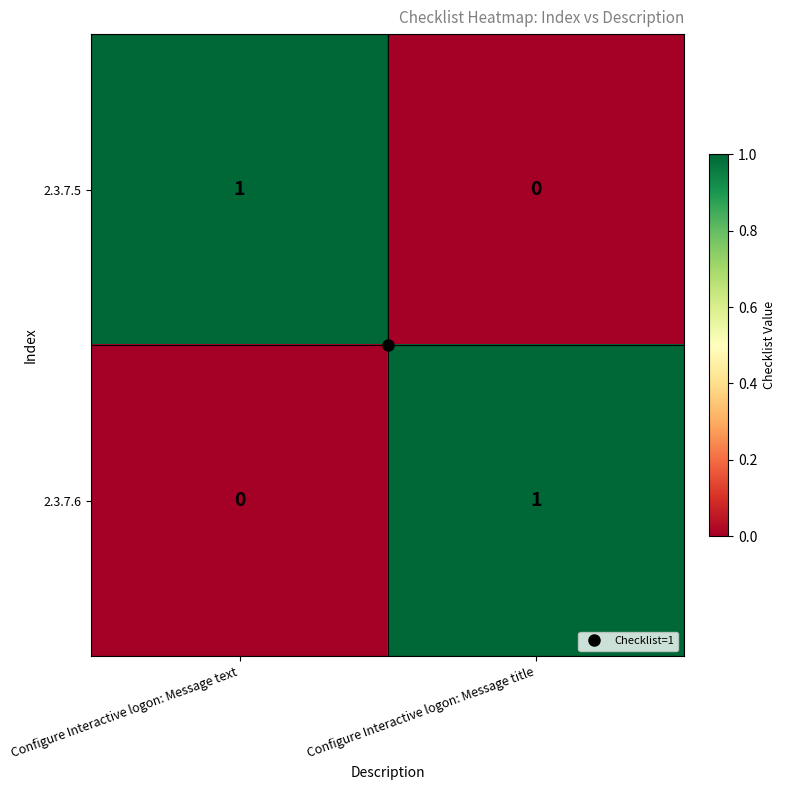

Is the value of 2.3.7.6 at Configure Interactive logon: Message text greater than the value of 2.3.7.5 at Configure Interactive logon: Message text?

No